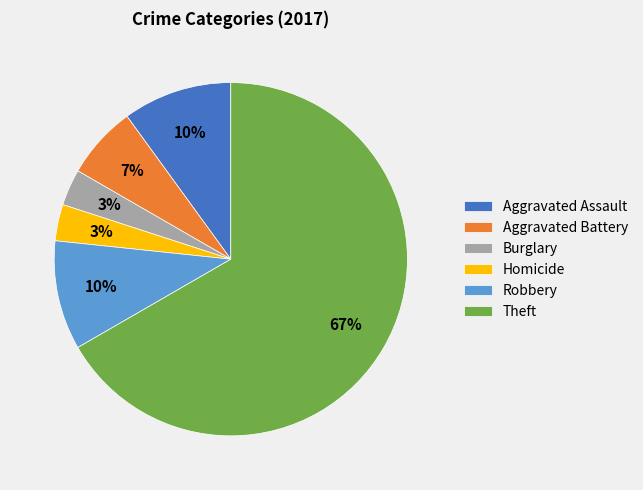

To the nearest percent, what is the difference between the Theft and Aggravated Assault slice percentages?

57%